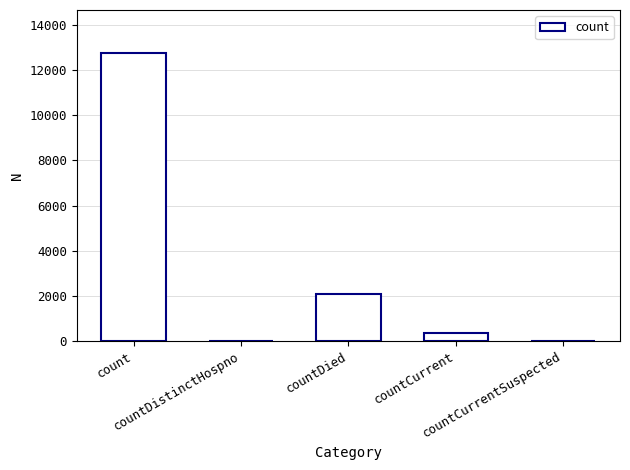

What is the maximum value shown in the chart?

12764